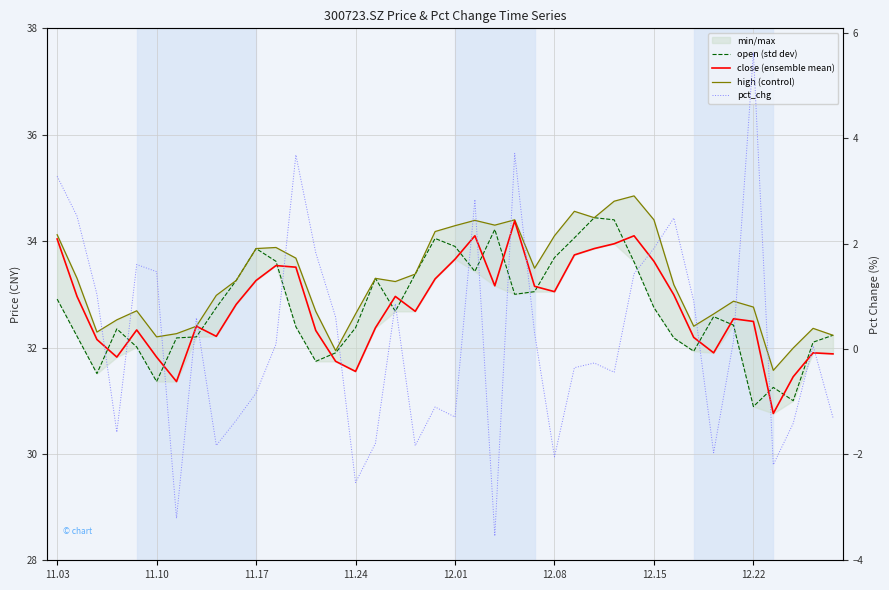

True or false: close (ensemble mean) and pct_chg intersect in this chart.

False